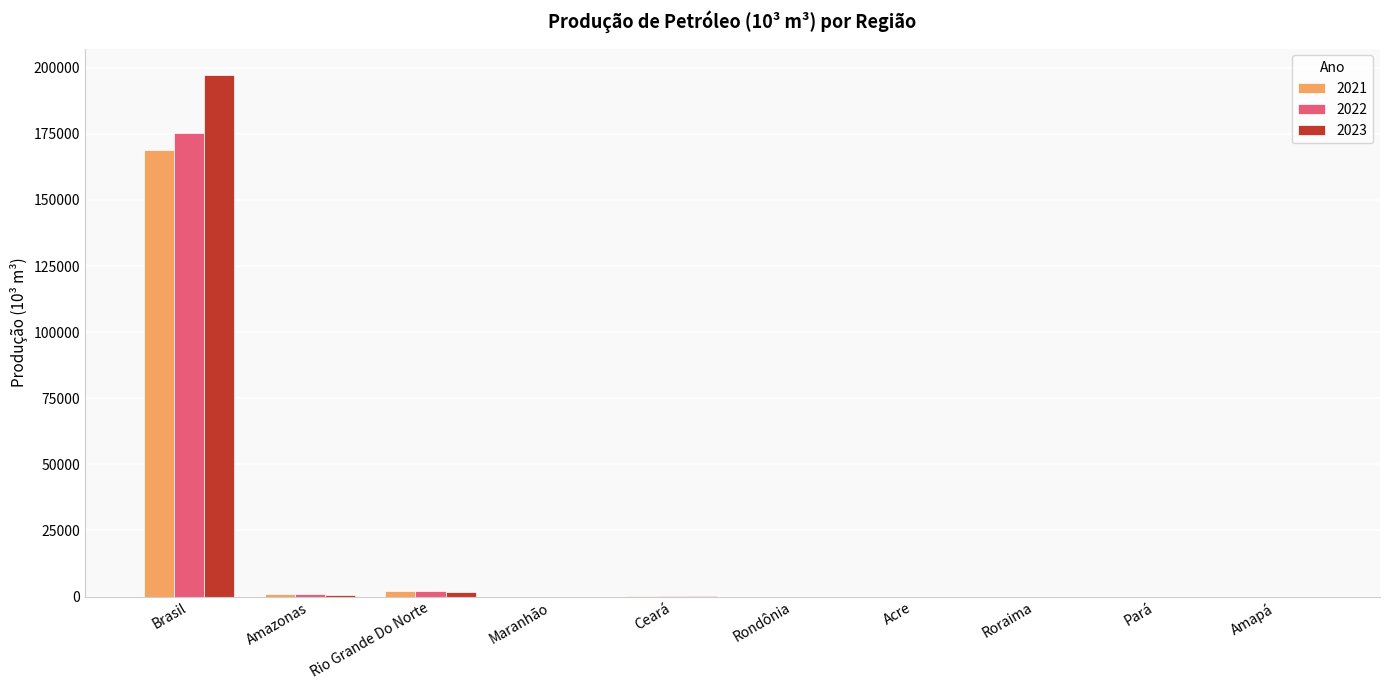

Is the value of 2021 at Brasil greater than the value of 2022 at Rio Grande Do Norte?

Yes